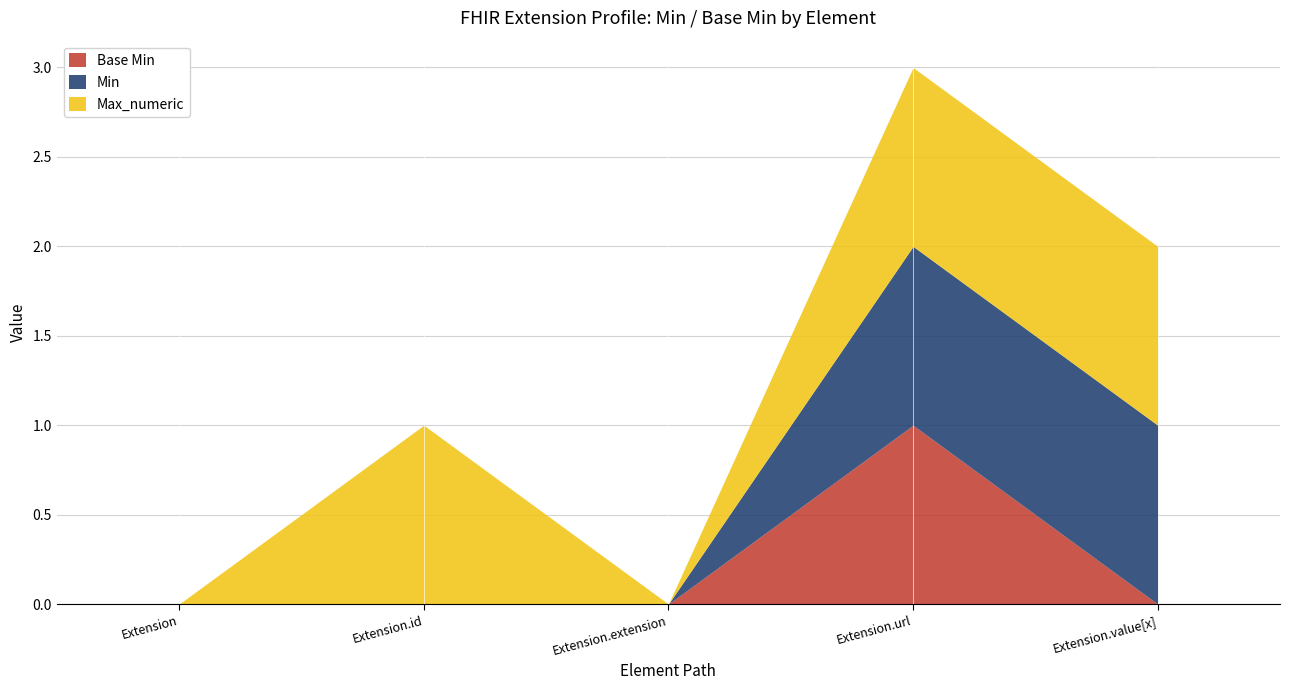

What position from the left is Extension.value[x]?

5